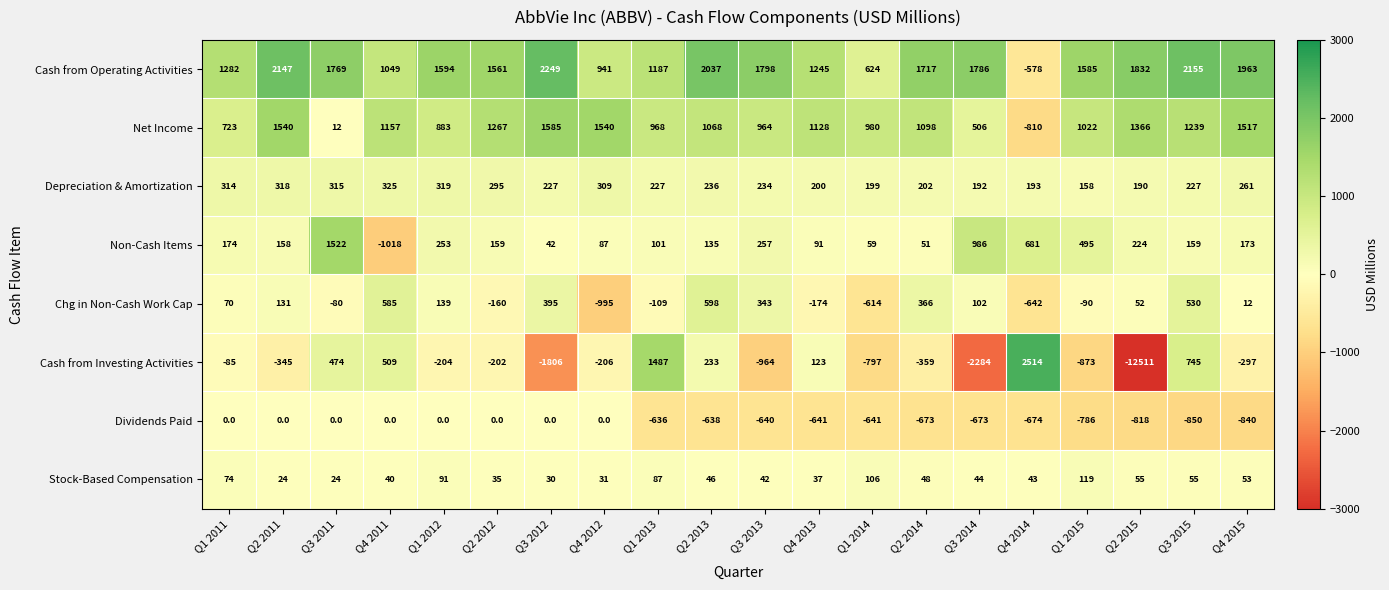

Is it true that Stock-Based Compensation equals 6 at Q2 2011?

False